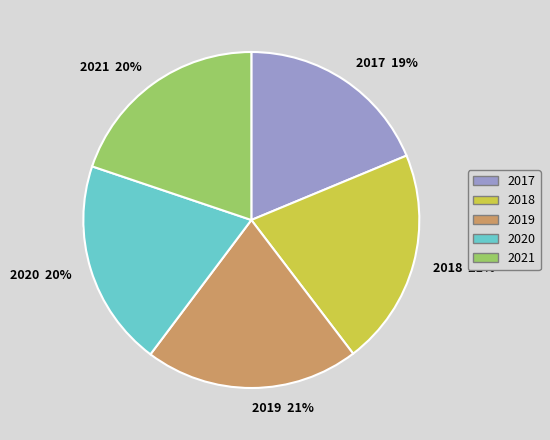

What is the largest slice in the pie chart?

2018